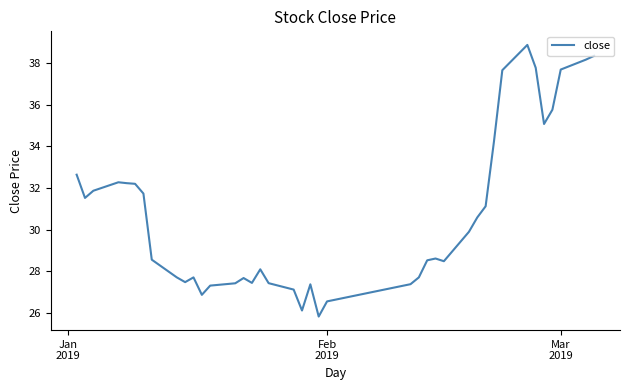

What is the smallest value displayed?

25.8